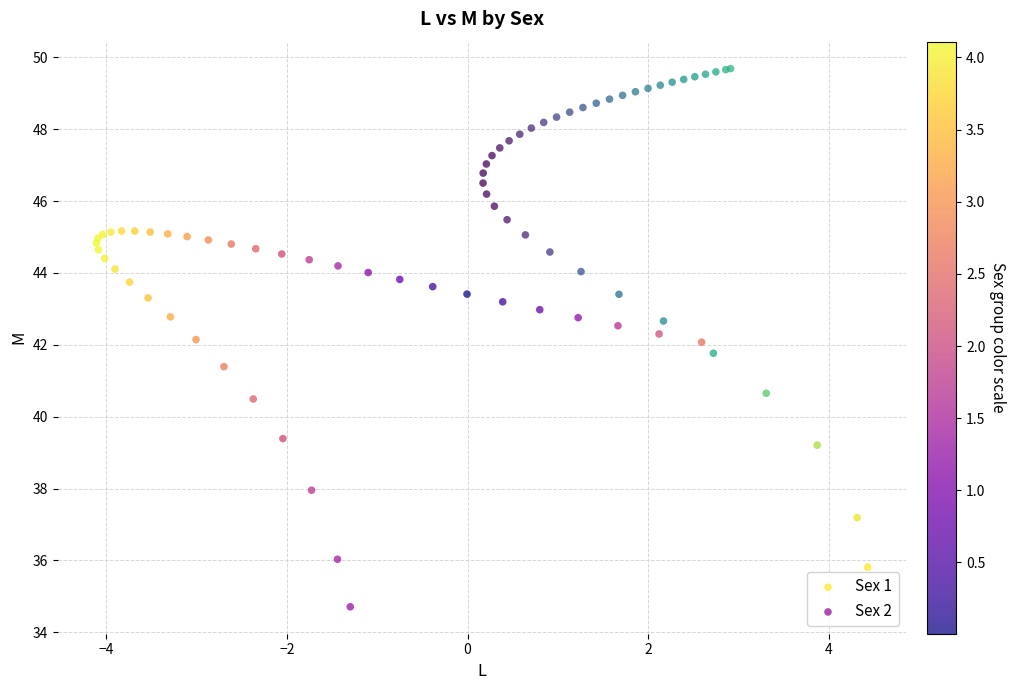

Which series reaches the minimum Y coordinate?

Sex 2